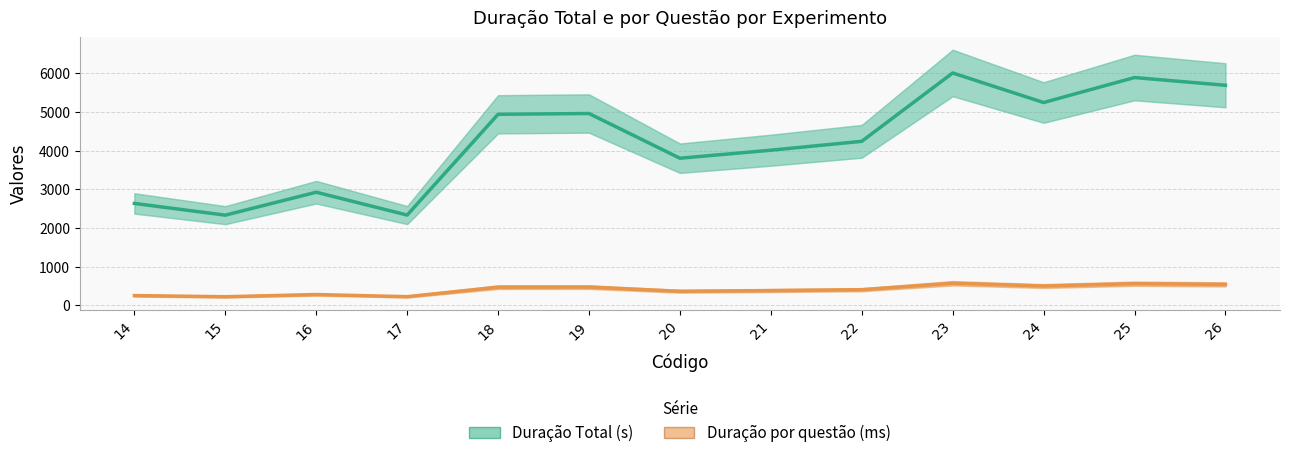

Rank the series at 24 from highest to lowest value.

Duração Total (s), Duração por questão (ms)